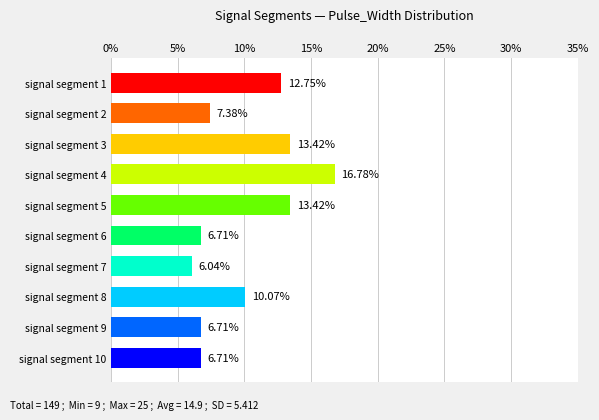

Where is the data nearest to the value 11?

signal segment 8